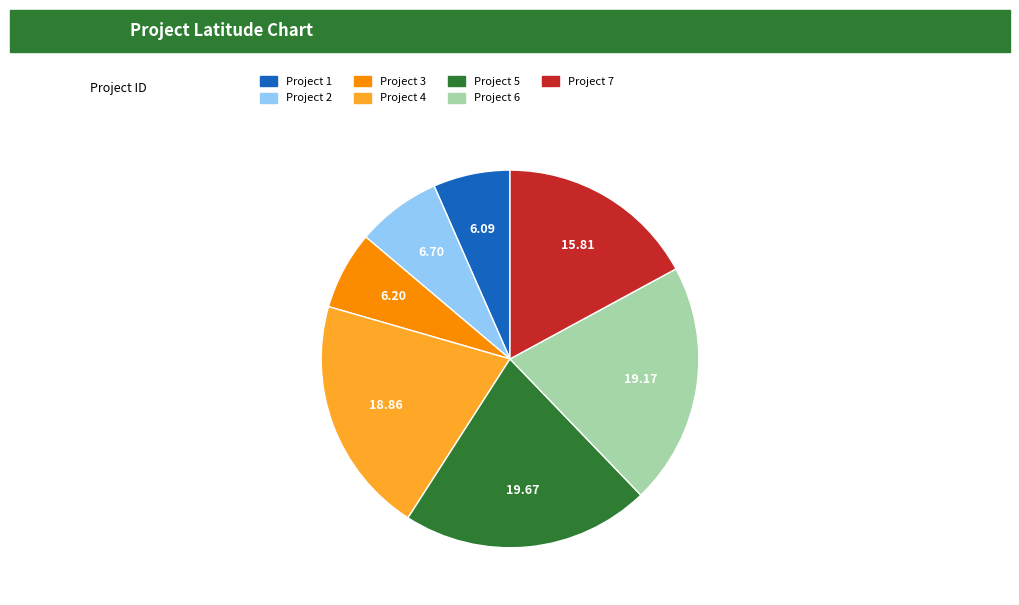

Is Project 1 the majority of the pie?

No